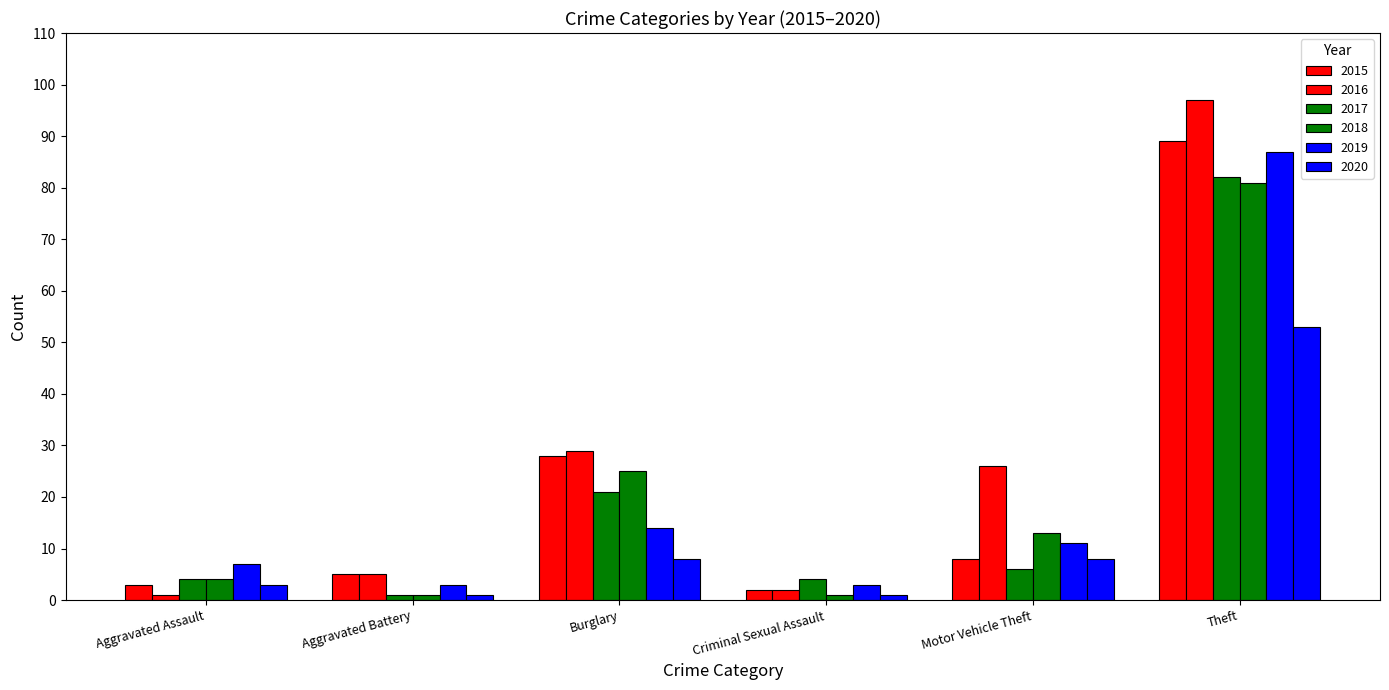

At which label does 2018 first exceed 13?

Burglary